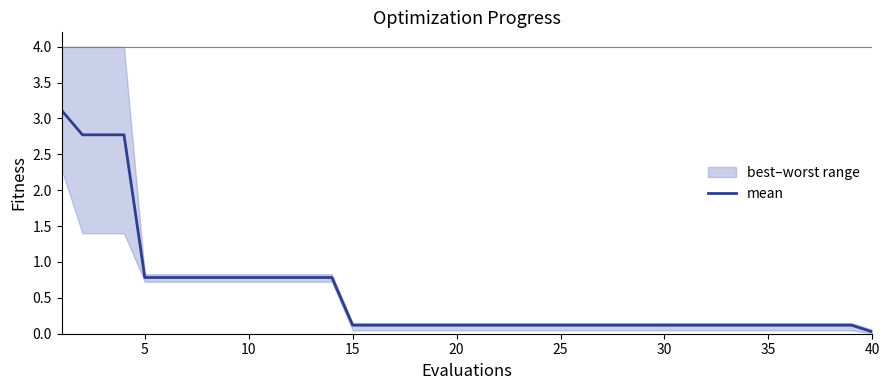

What is the sum of all values?

22.3